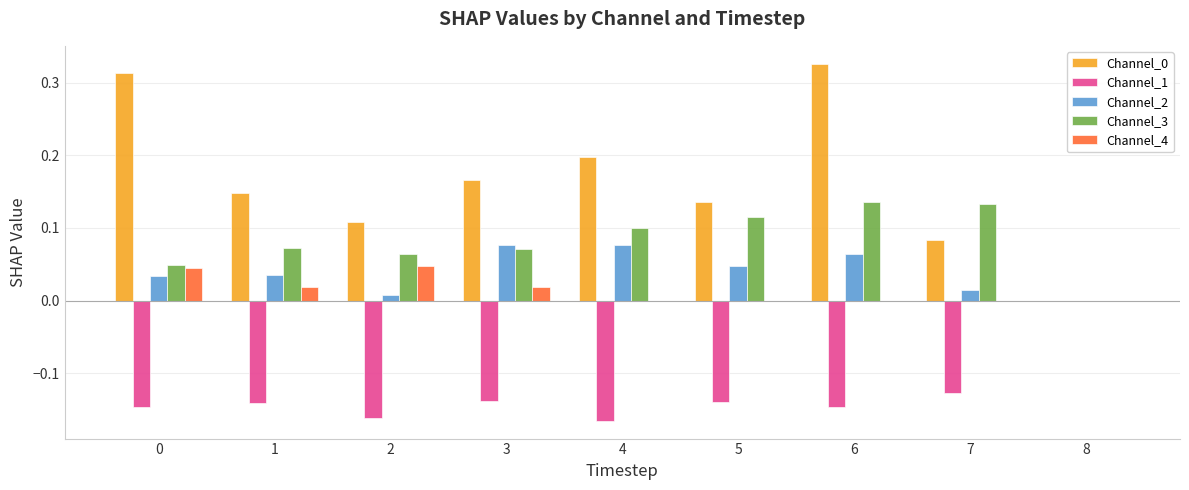

The value of Channel_4 at 0 is 0.0. True or false?

True